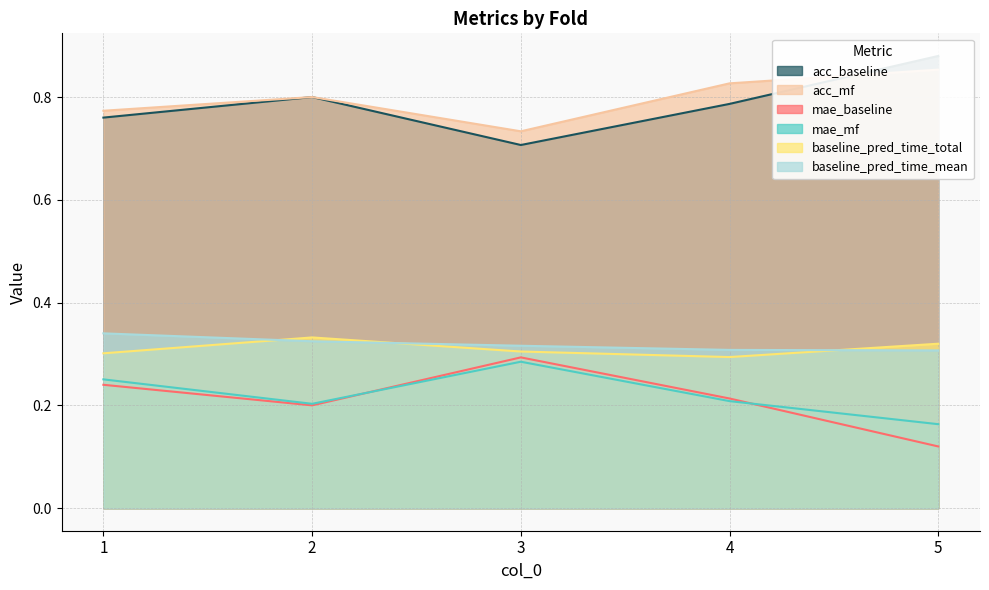

At which label does mae_mf reach its minimum?

5